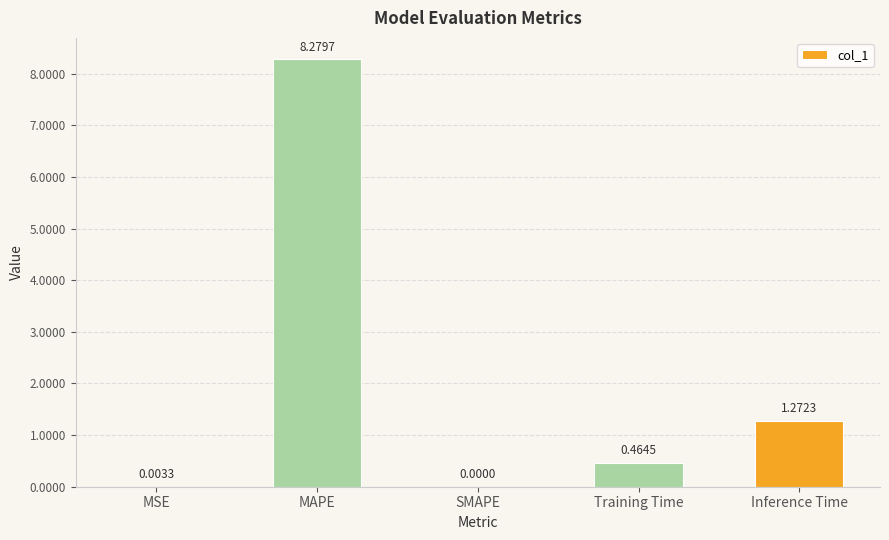

What is the maximum value shown in the chart?

8.3